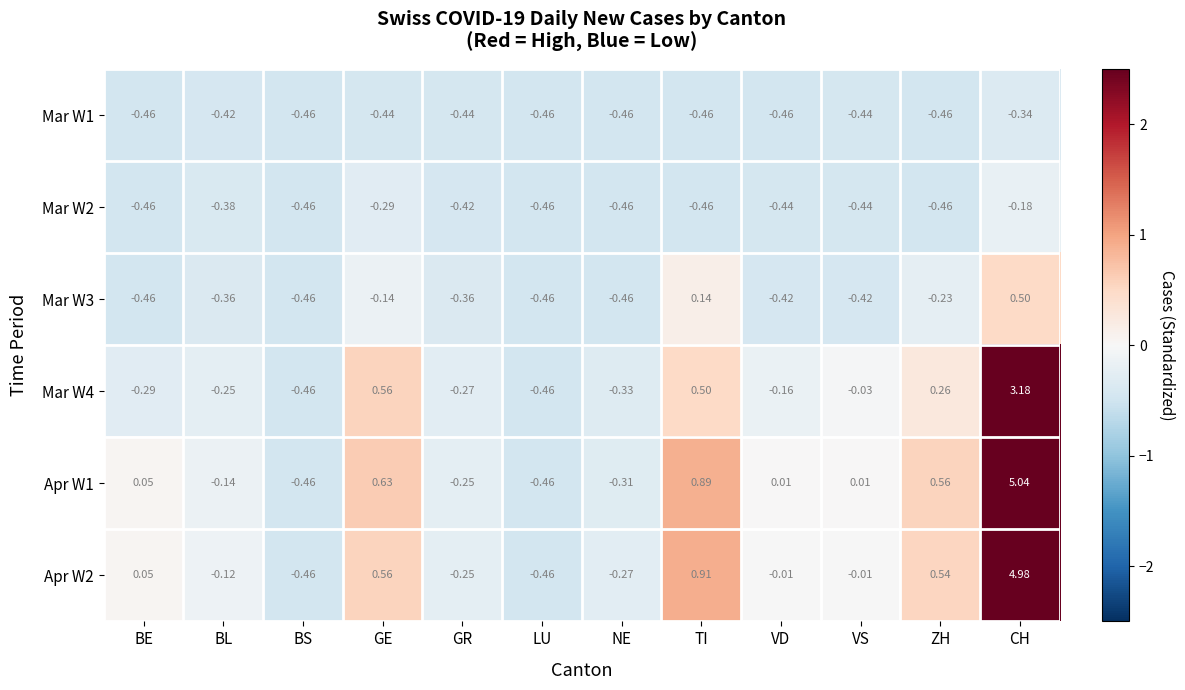

At which label does Apr W1 first exceed 0?

BE